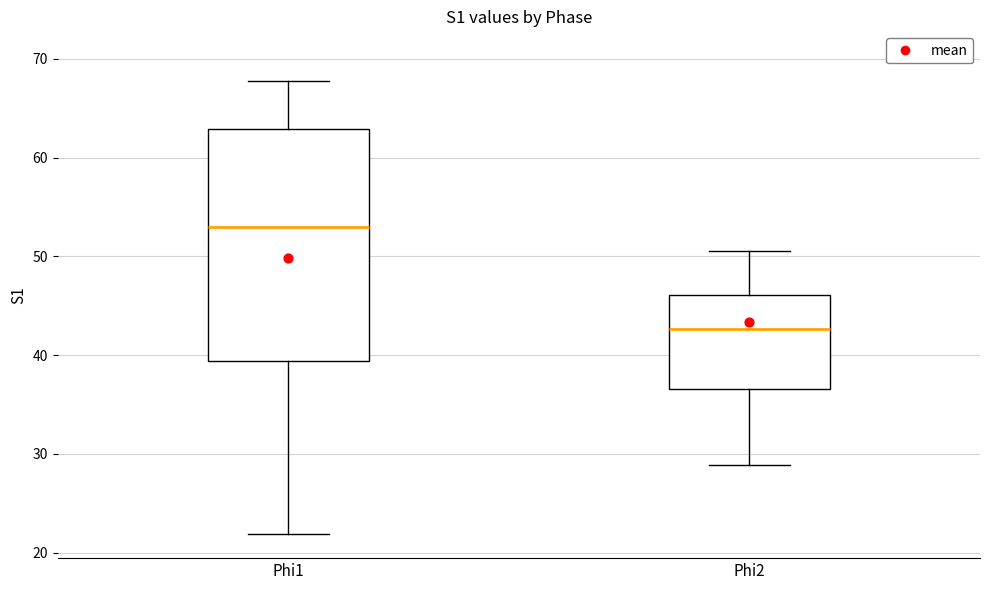

Which box has the highest median line?

Phi1